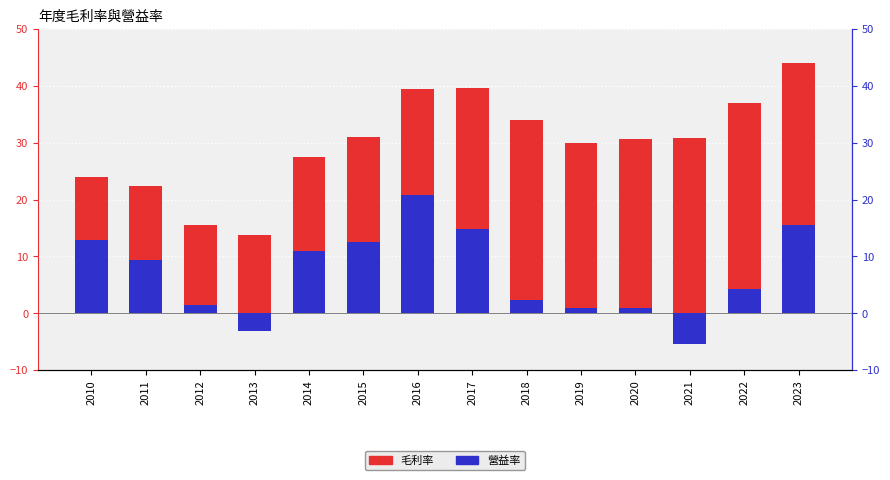

How many groups of bars are there?

14